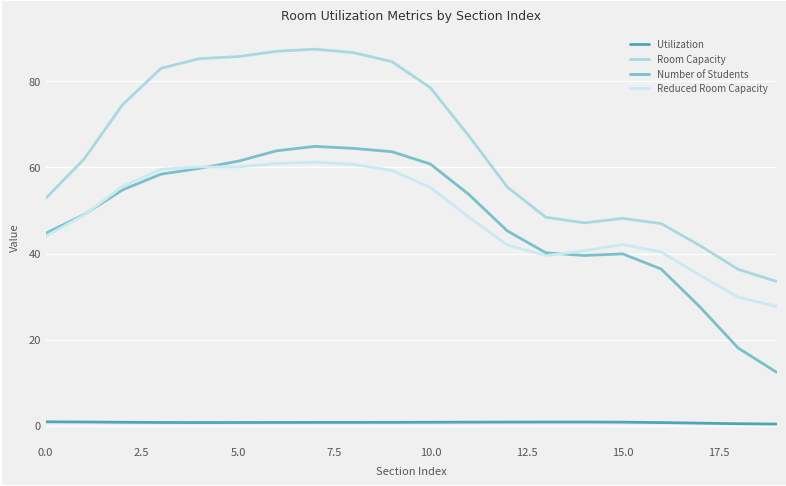

True or false: Room Capacity and Number of Students cross at least once.

False